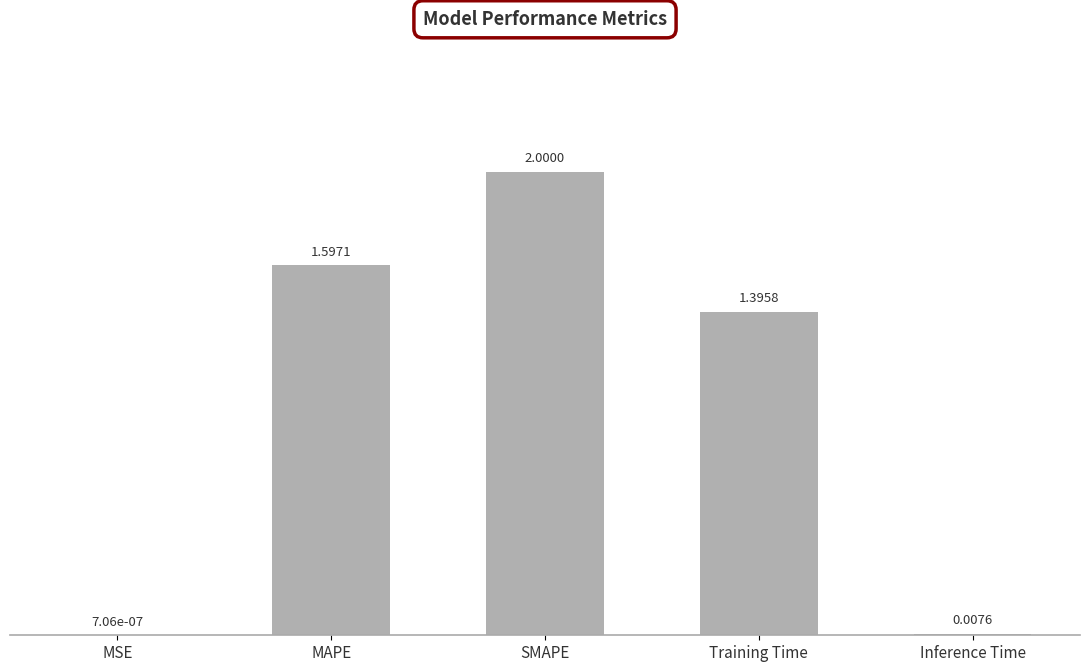

What is the sum of all values?

5.0